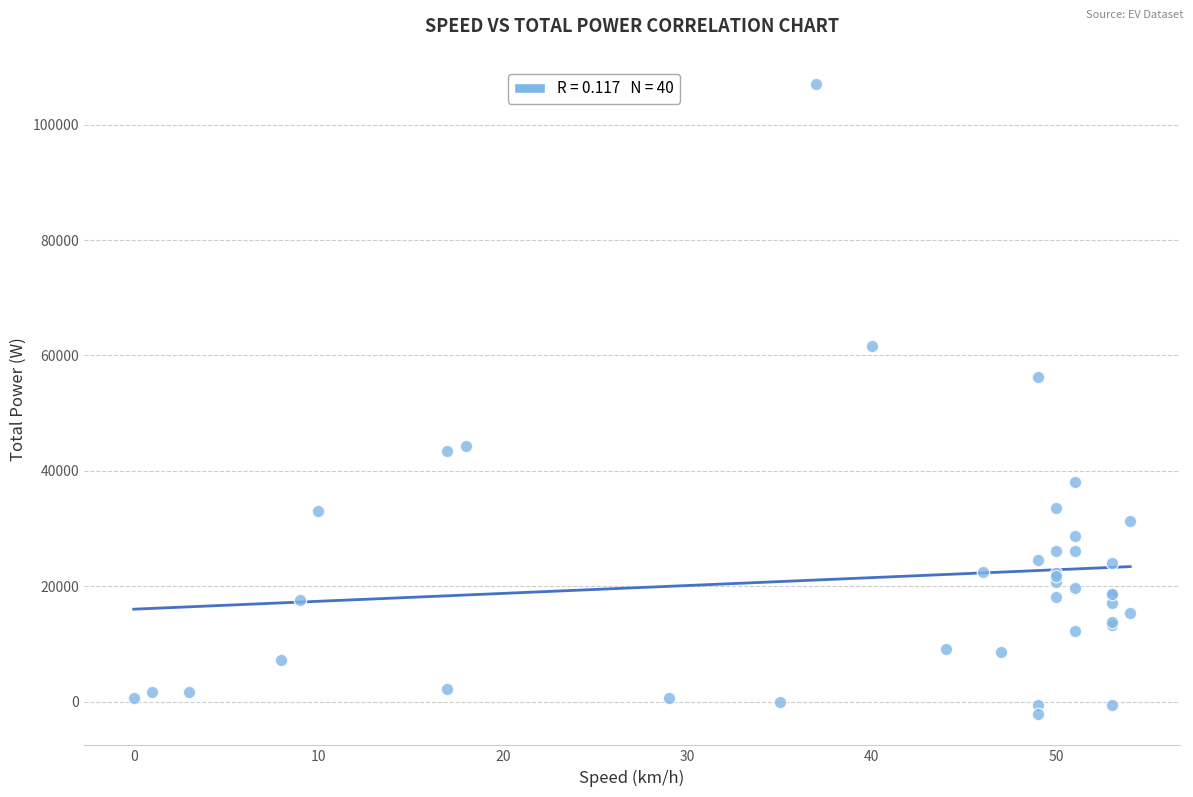

What Y value in the scatter plot is closest to 52437?

56335.5